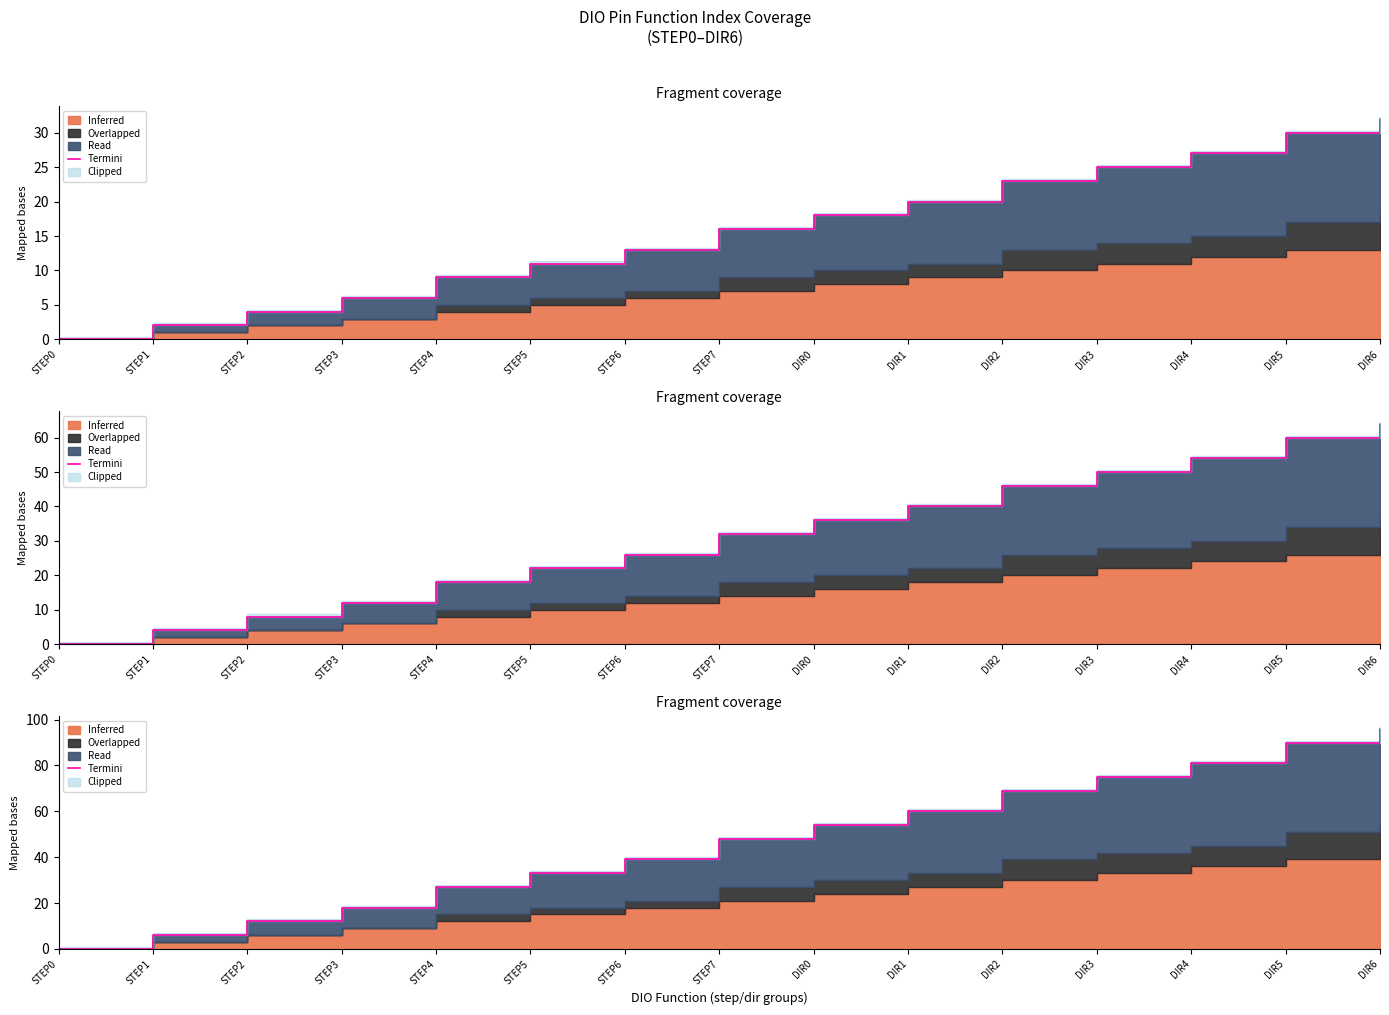

What is the change in value from STEP1 to DIR6?

+90